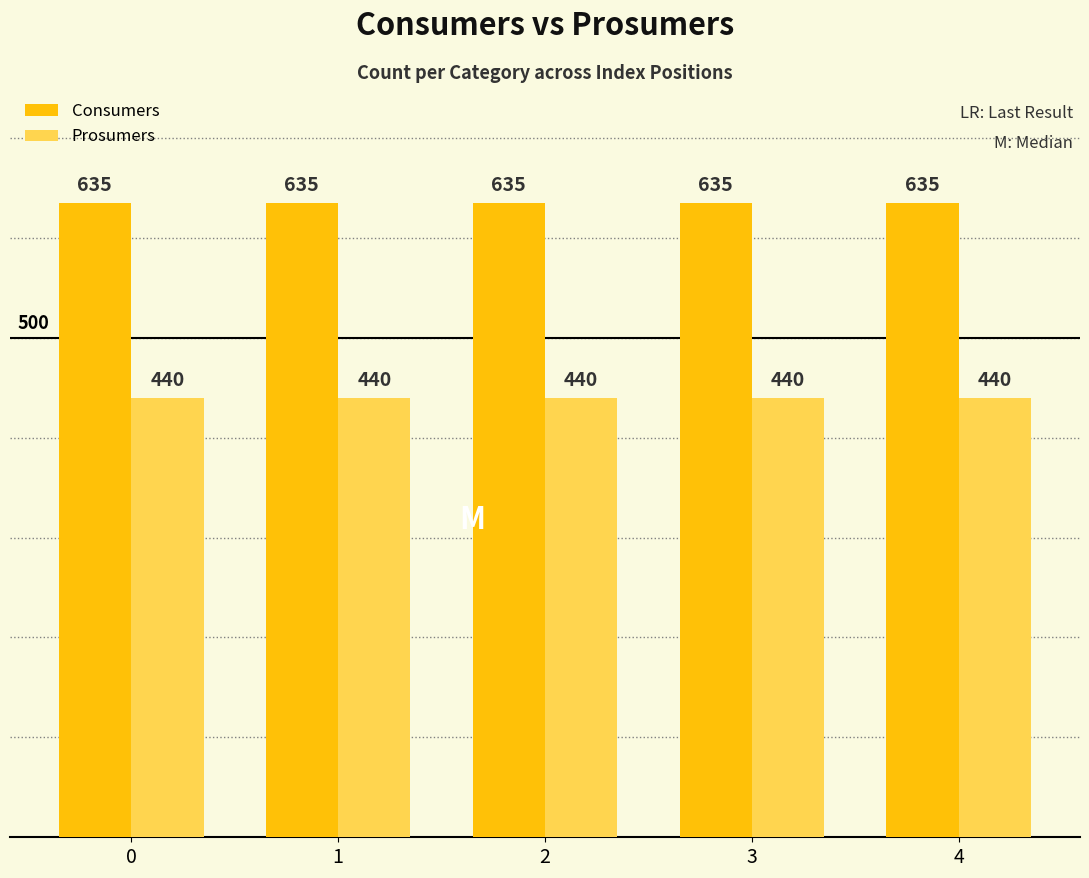

What is the maximum value for Consumers?

635